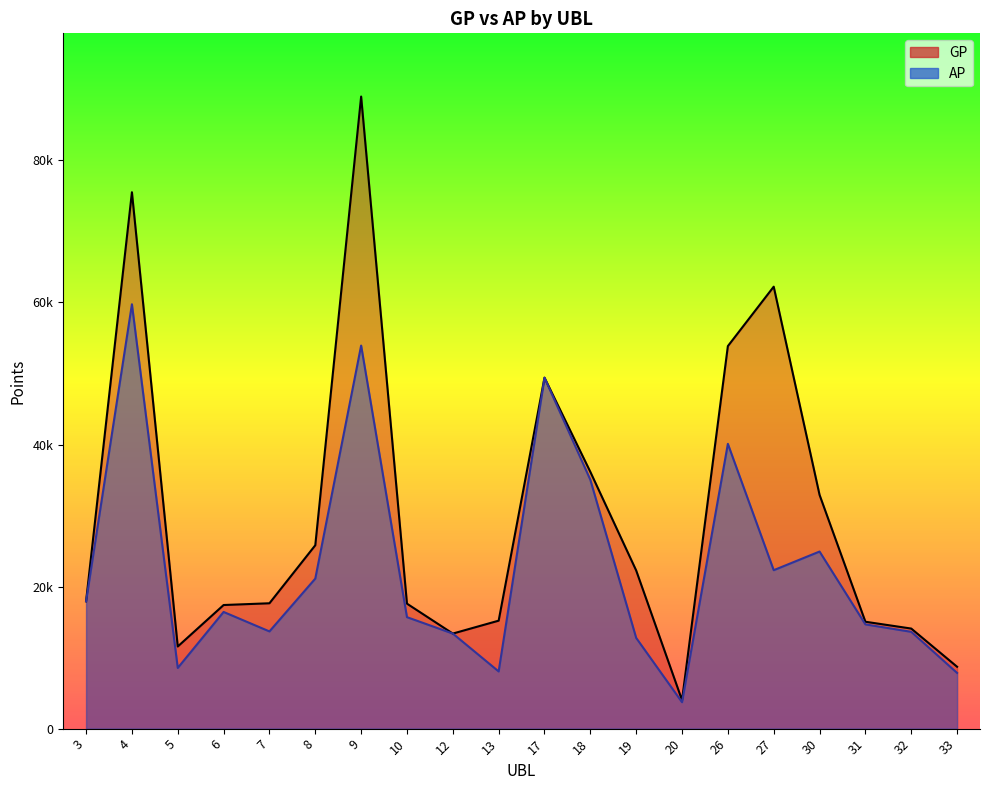

The AP series shows 5404 at 32. True or false?

False